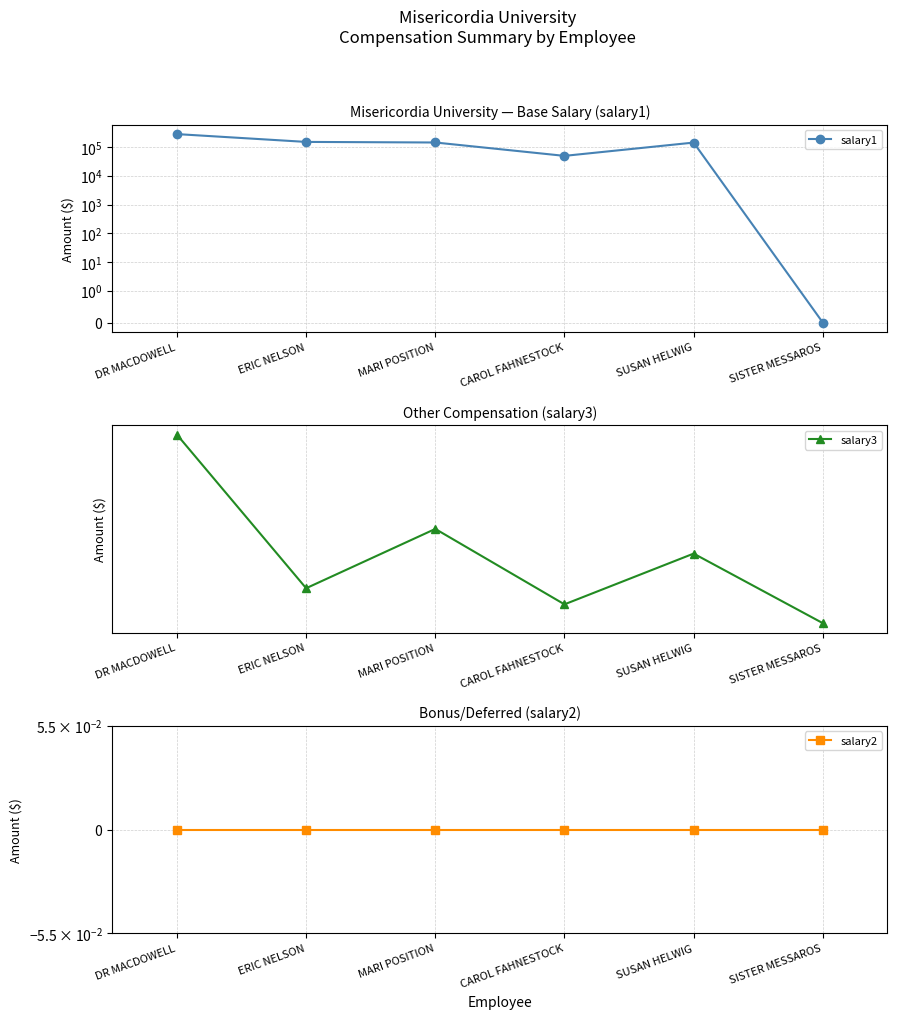

At which label does salary3 reach its peak?

DR MACDOWELL